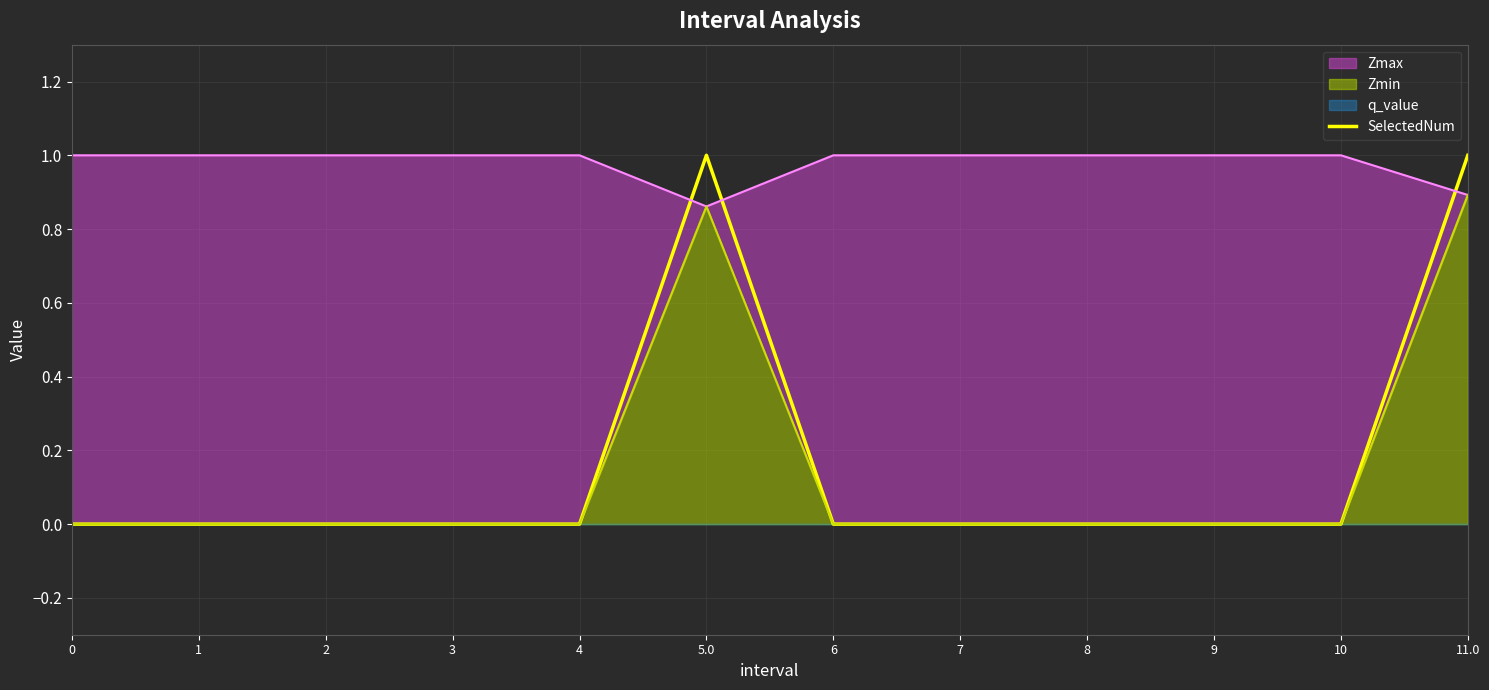

List the labels in order of value, smallest first.

0, 1, 2, 3, 4, 6, 7, 8, 9, 10, 5.0, 11.0